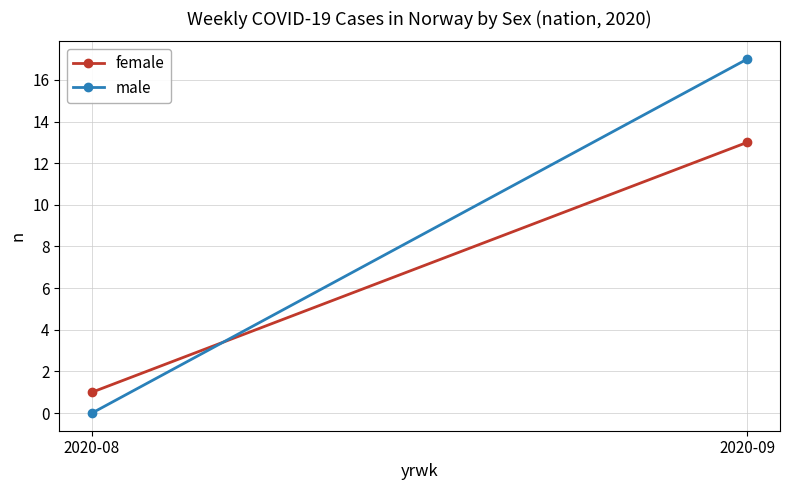

How many lines are shown in the chart?

2